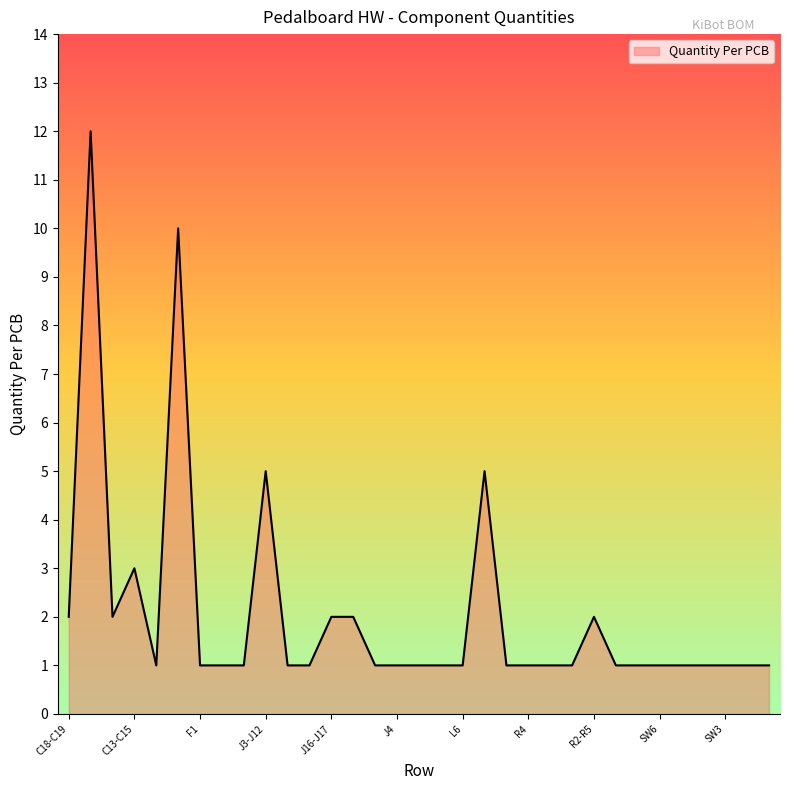

Count the number of data series in this chart.

1